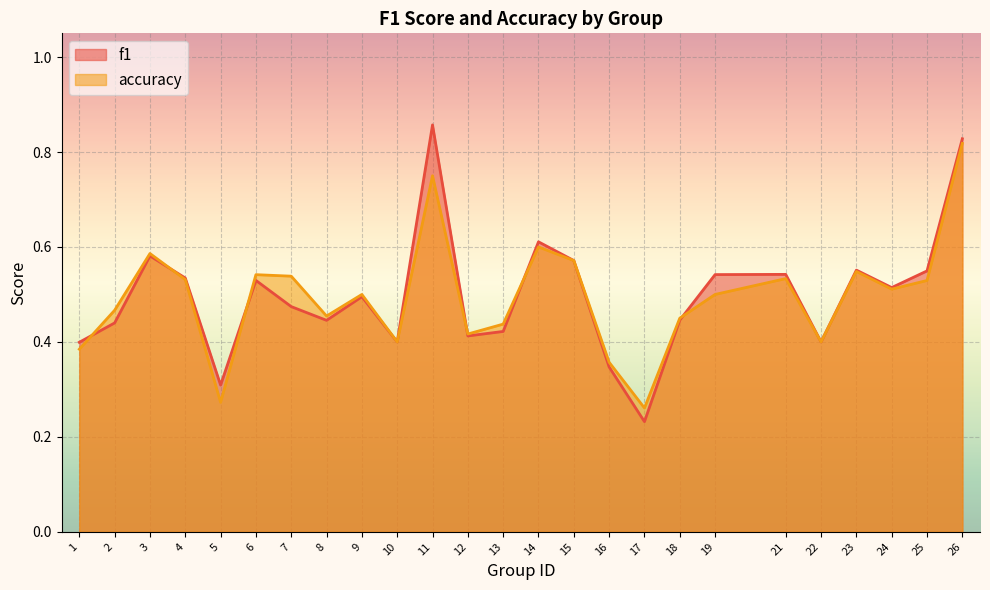

Rank the series by their average value, from highest to lowest.

f1, accuracy